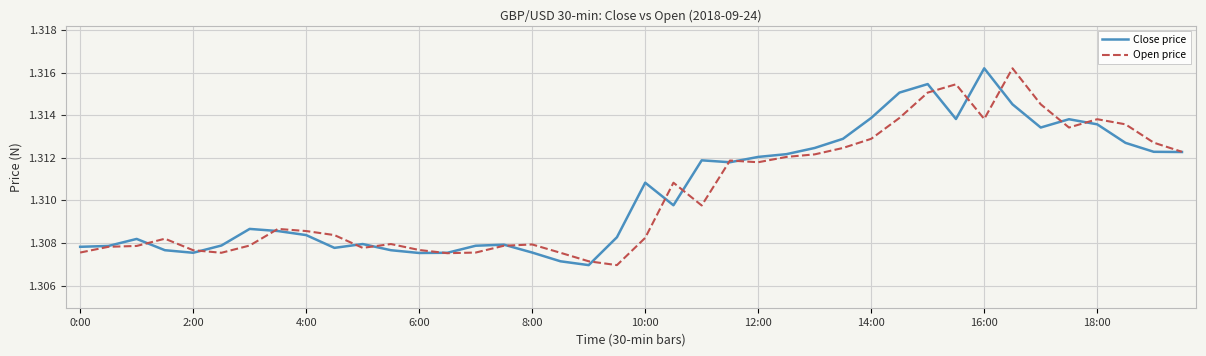

How many lines are shown in the chart?

2